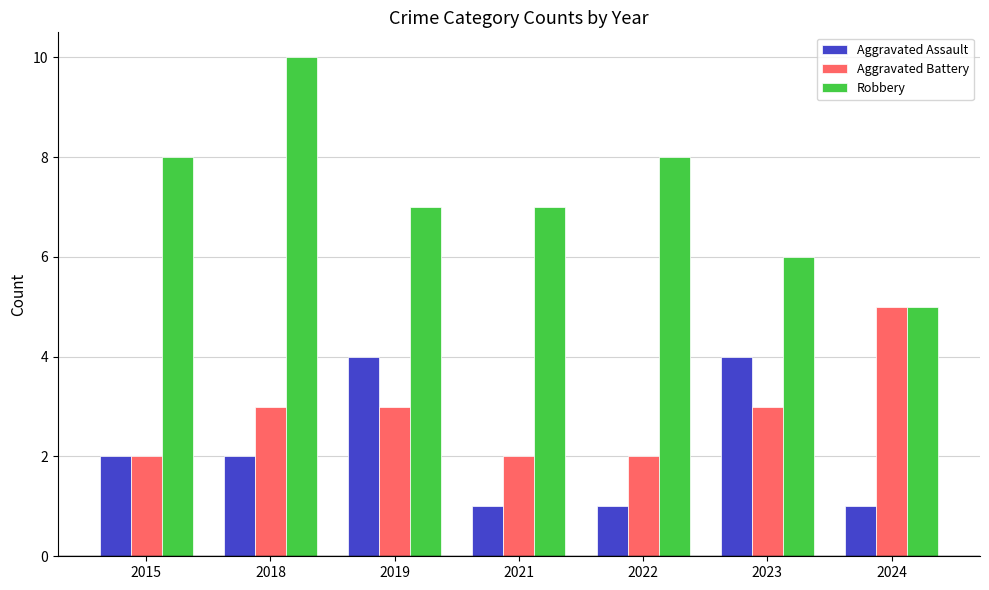

What is the value of the Robbery bar at the 7th from the left?

5